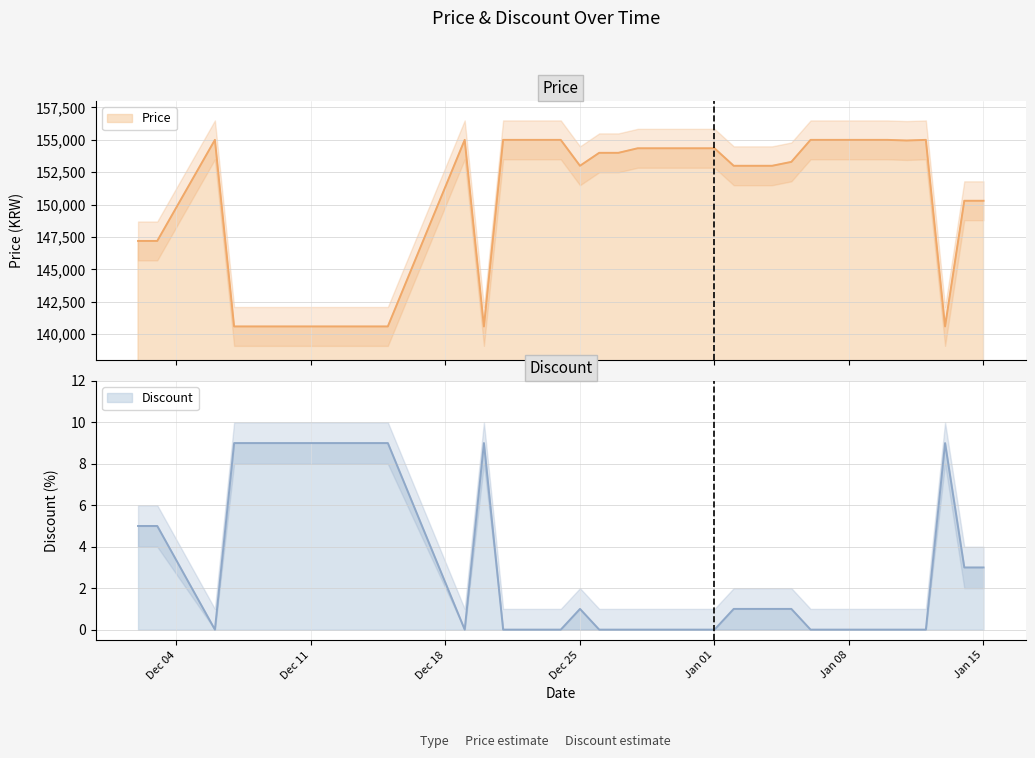

What value does the Price series have at 2023-12-02, to the nearest 10?

147200